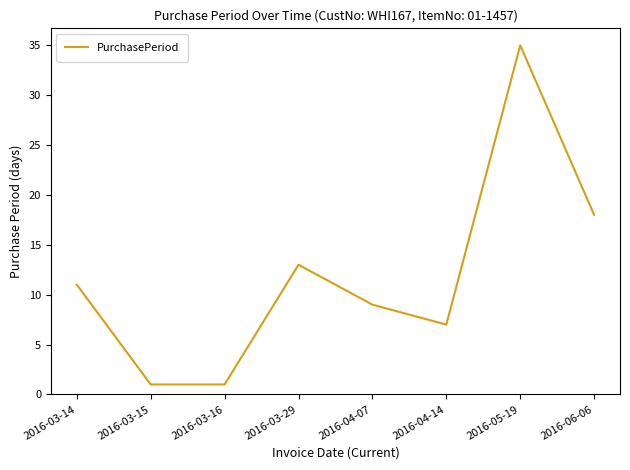

Where is the first local maximum?

2016-03-29